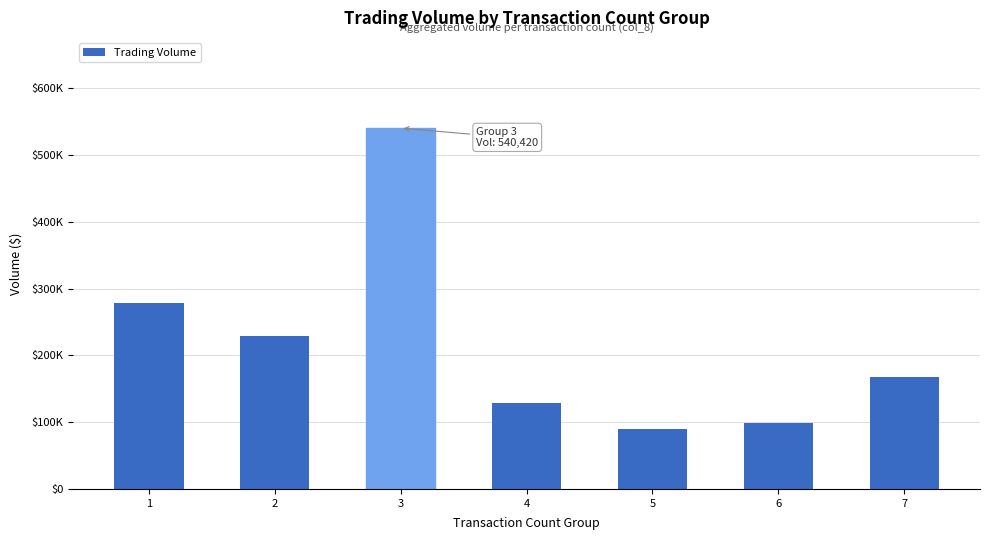

Rank the categories by value from lowest to highest.

5, 6, 4, 7, 2, 1, 3